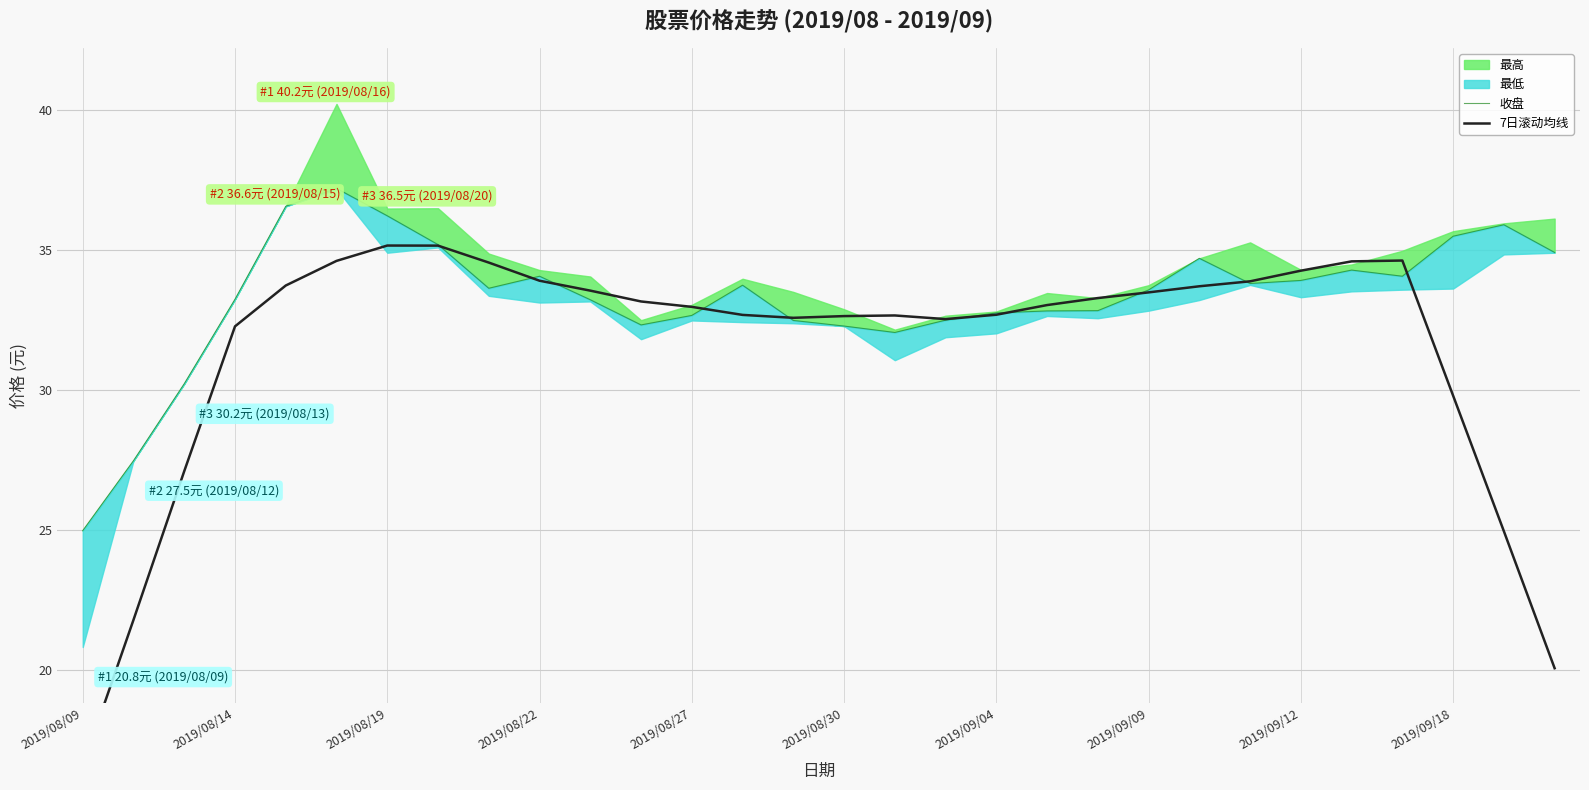

How many intersections are there between 收盘 and 7日滚动均线?

10